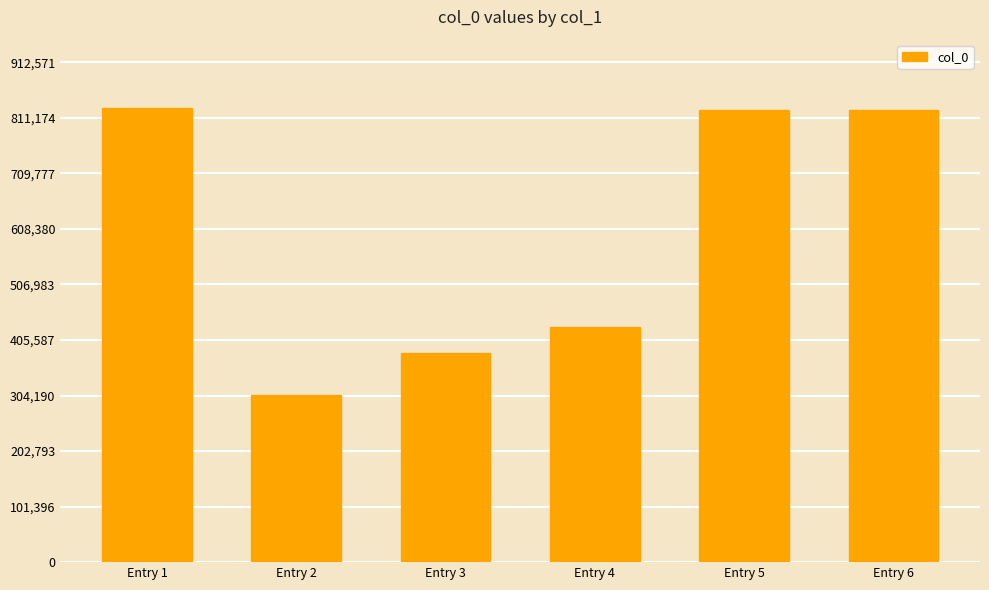

How many values are below 825399?

3